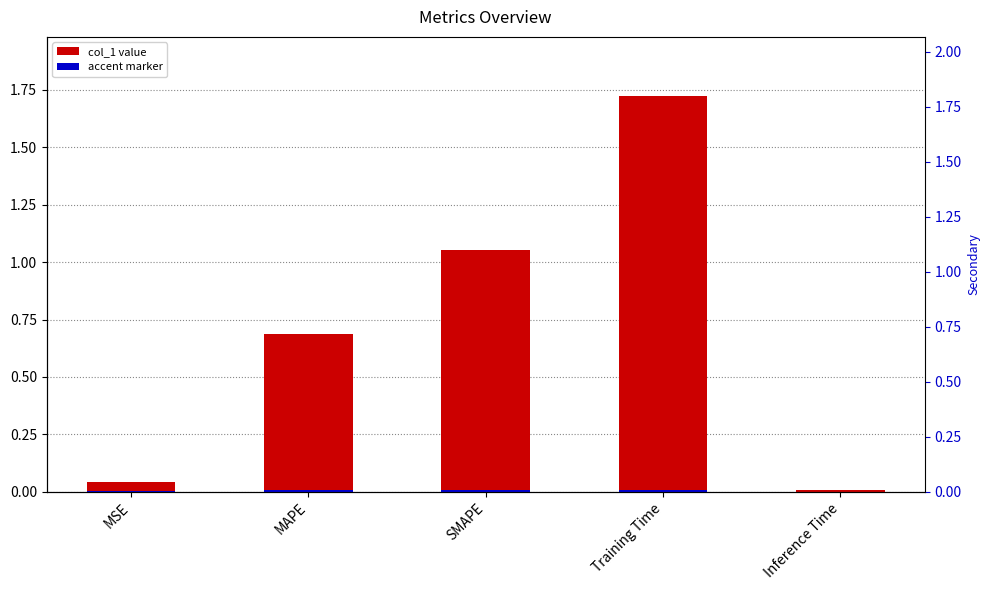

What is the difference between the highest and lowest values at SMAPE?

1.0